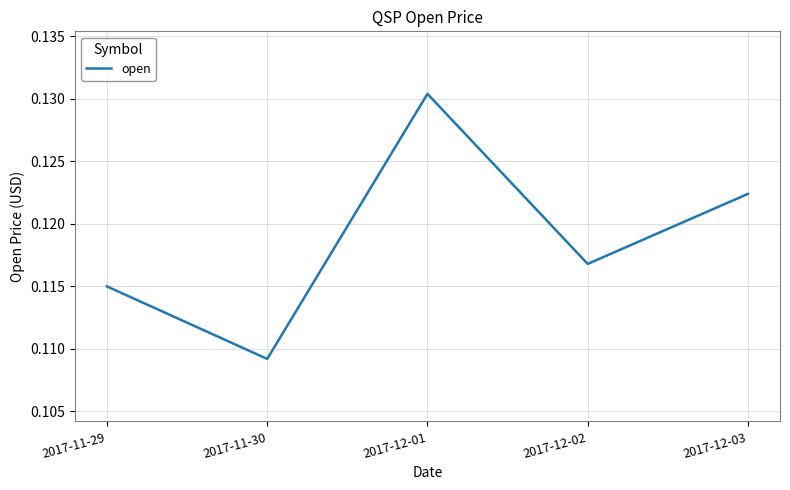

Which category has the highest value across all series?

2017-12-01